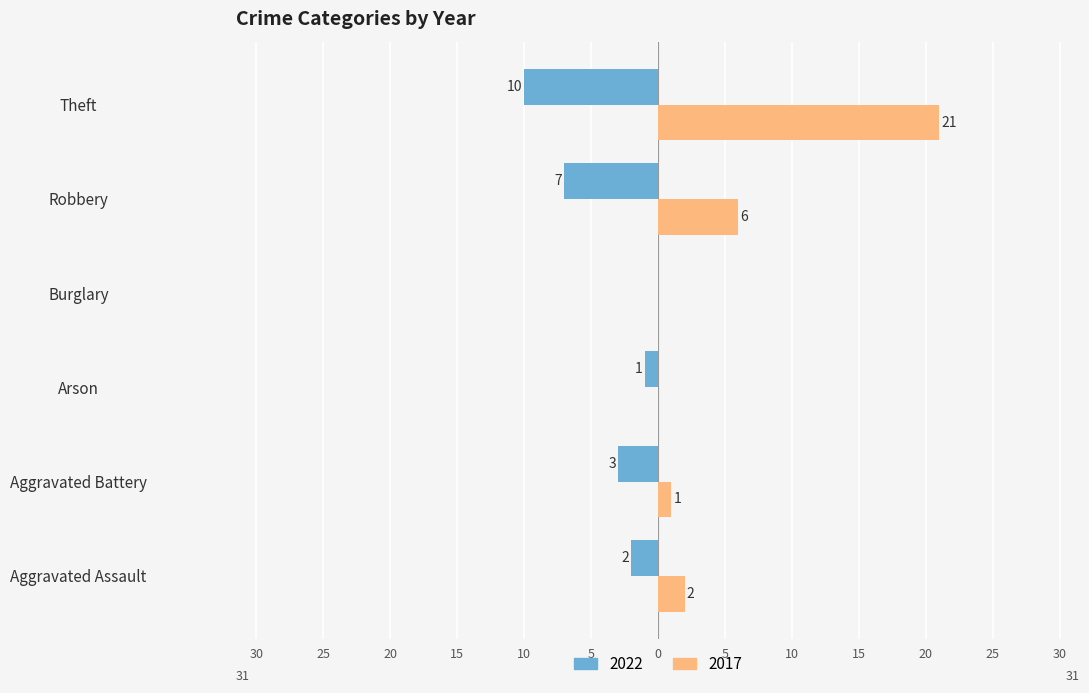

What is the difference between the 2017 values at Theft and Burglary?

21